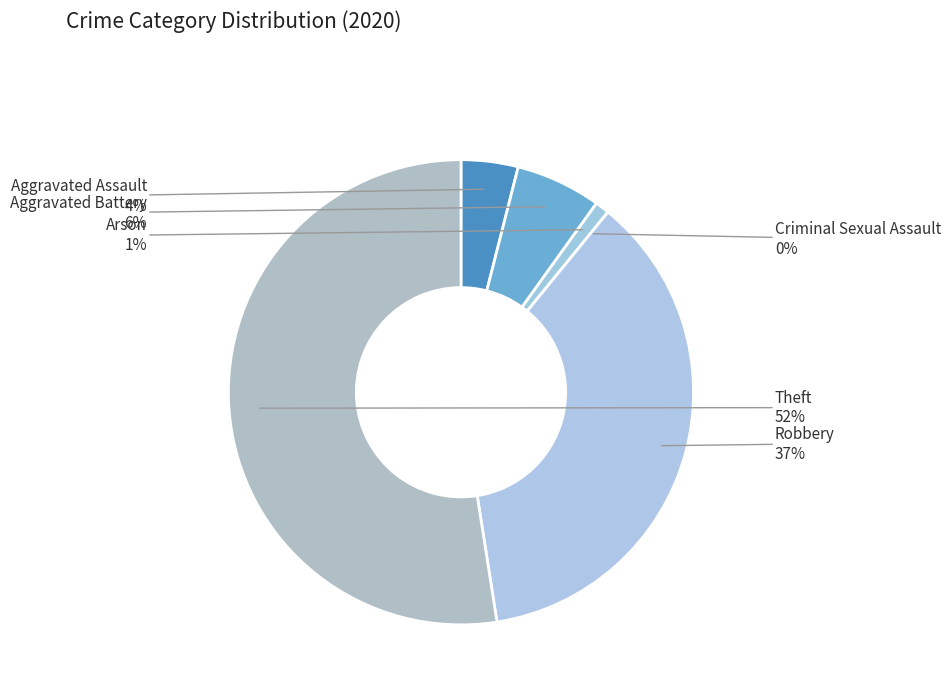

To the nearest percent, what is the average slice percentage?

17%